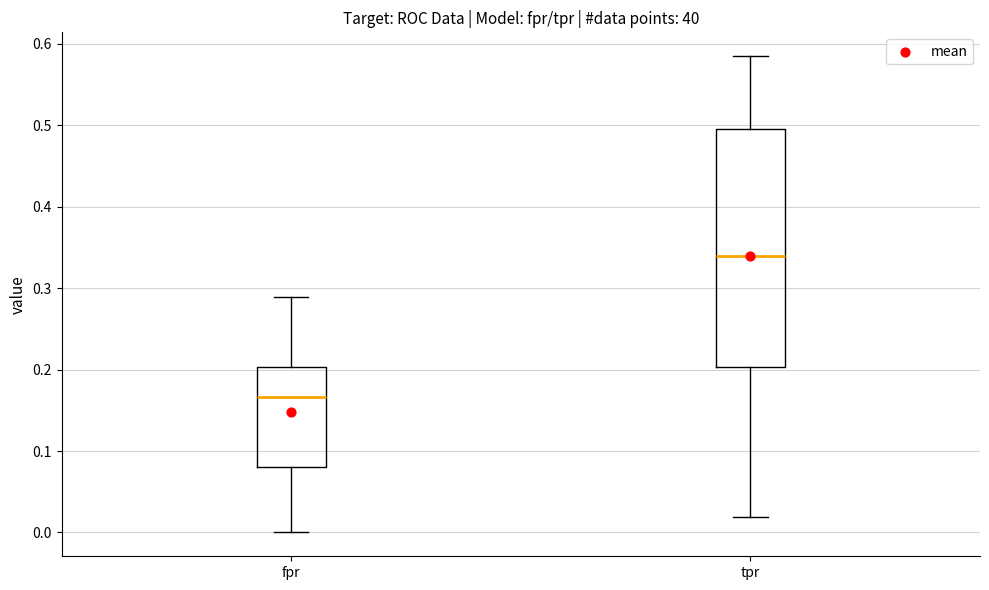

Reading left to right, transcribe this box plot: for each box, give where its median line is, the range the box spans, and where its two whiskers end, as read against the y-axis. The values are not printed on the chart, so give them approximately, as read against the axis.

fpr: median 0.17, box 0.08 to 0.20, whiskers 0.00 to 0.29
tpr: median 0.34, box 0.20 to 0.50, whiskers 0.02 to 0.58